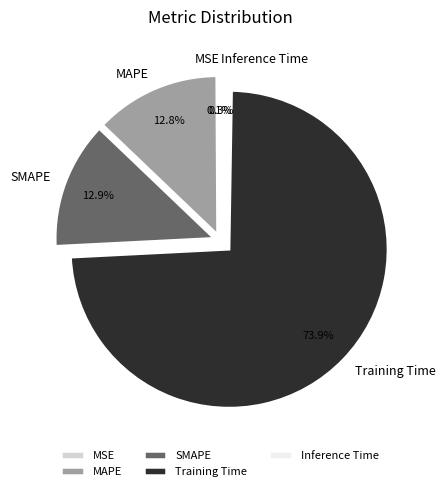

Does Training Time represent more than half of the total?

Yes